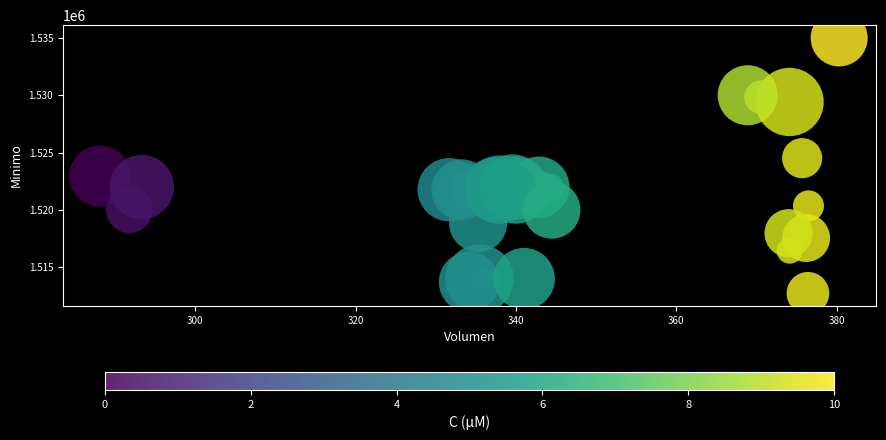

What Y value in the scatter plot is closest to 1523862?

1524513